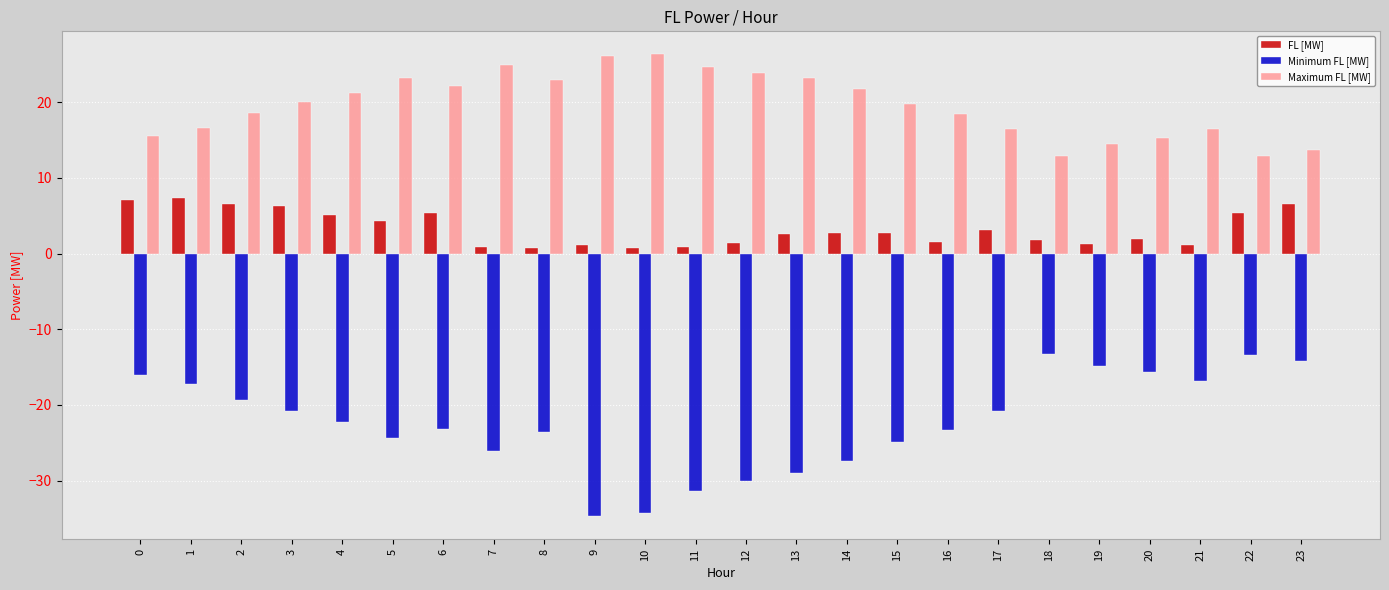

What is the spread (max minus min) of values at 15?

44.7